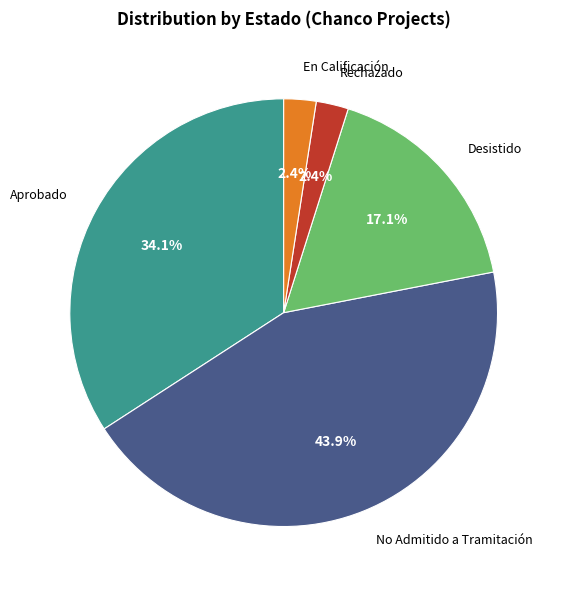

What is the ratio of the value at En Calificación to the value at Rechazado?

1.0